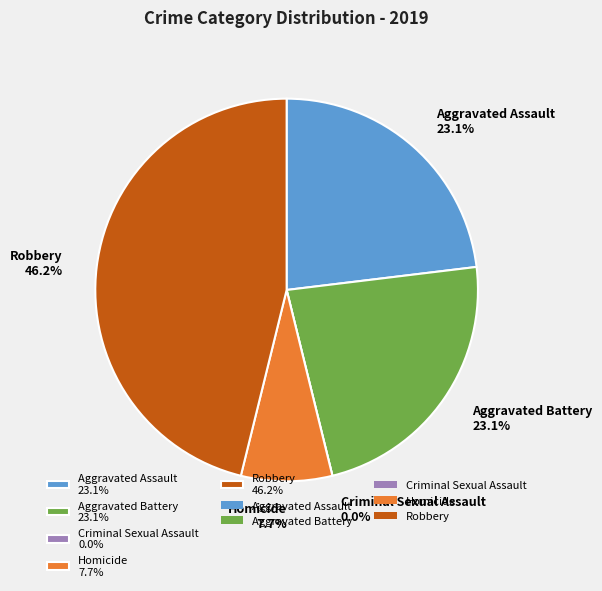

To the nearest percent, what is the difference between the largest and smallest slice percentages?

46%